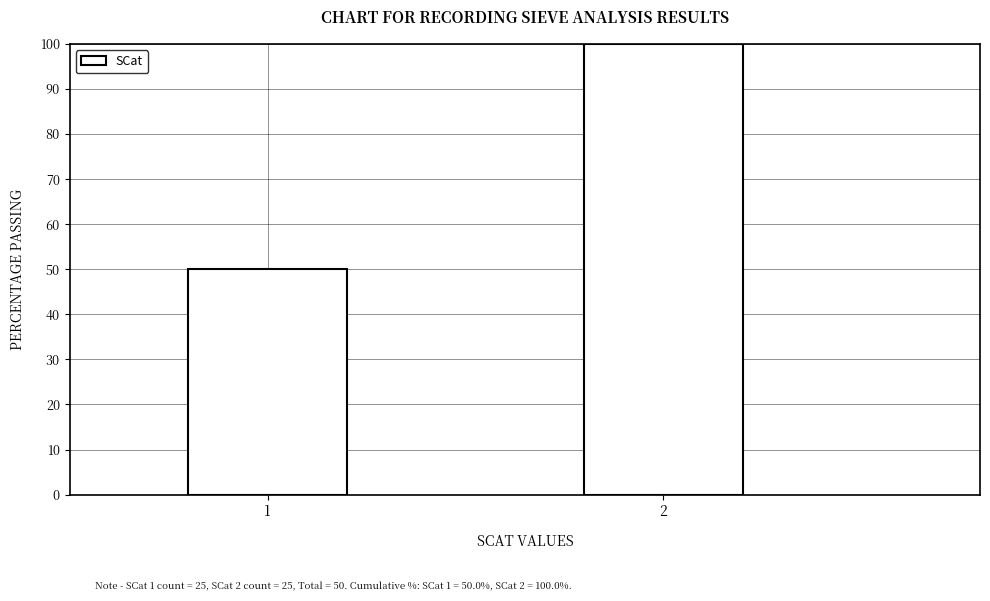

Reading left to right, extract all data points from this chart.

1=50	2=100